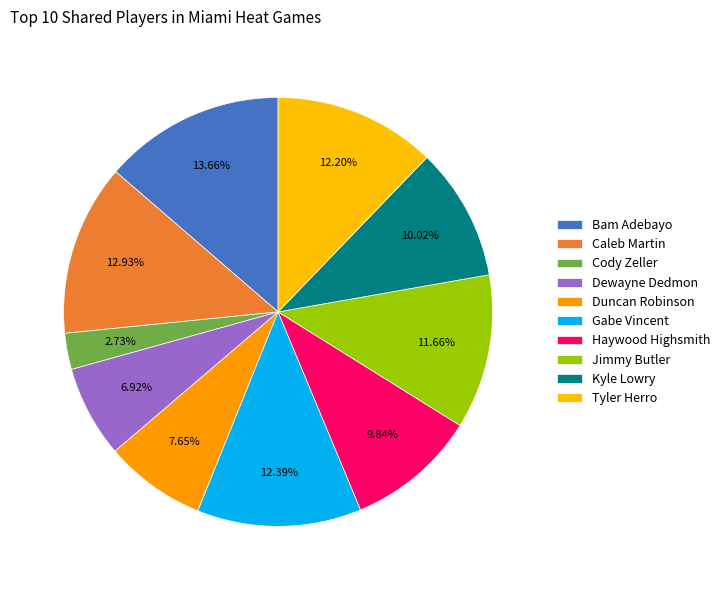

Which category has the biggest portion of the pie?

Bam Adebayo